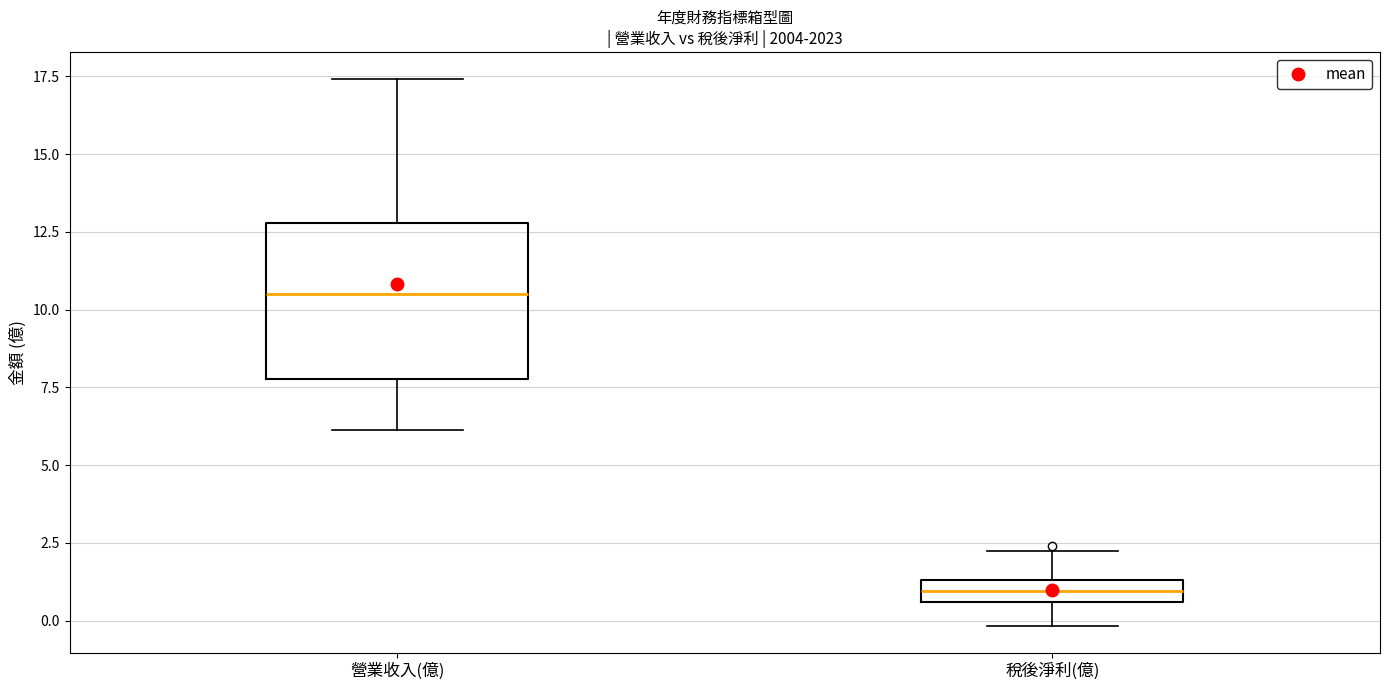

Where does the median line of the box for 稅後淨利(億) sit on the y-axis? The values are not printed on the chart, so give them approximately, as read against the axis.

1.0